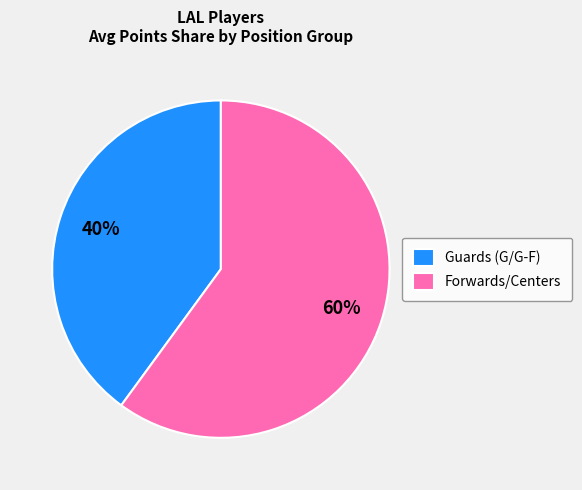

To the nearest percent, what percentage of the pie is Guards (G/G-F)?

40%